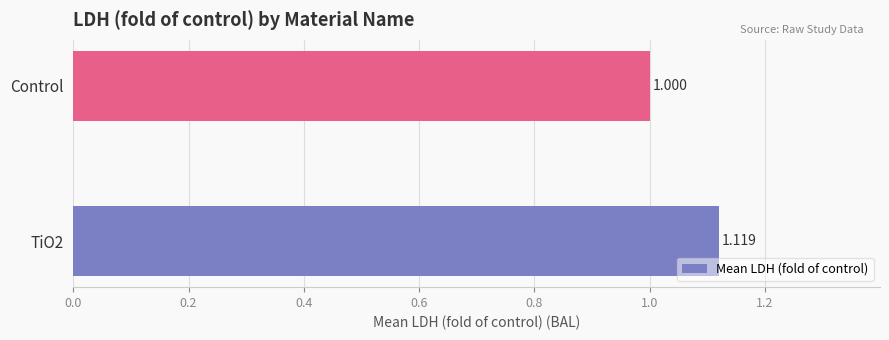

Where is the data nearest to the value 1?

Control